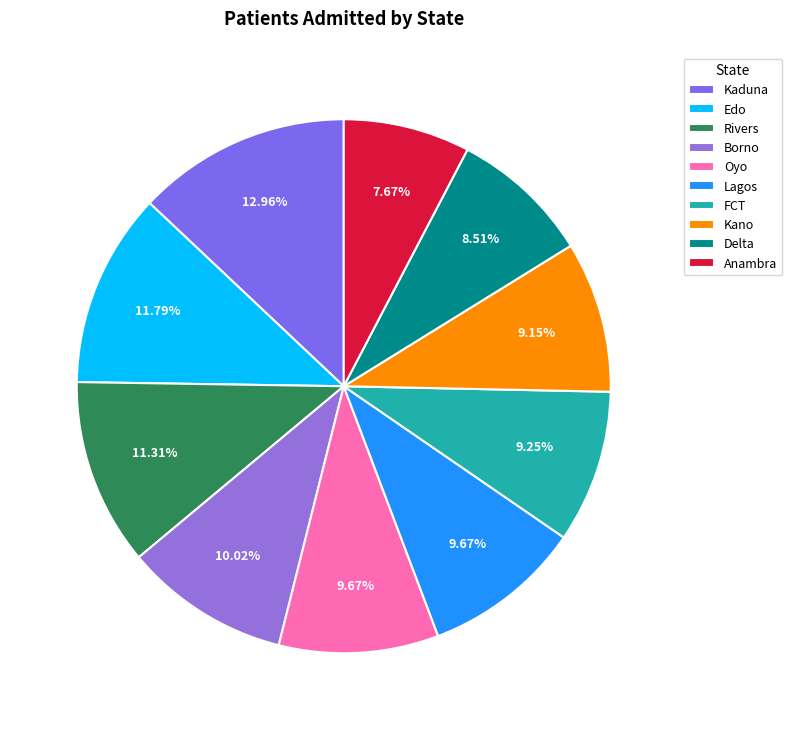

Which category has the smallest portion of the pie?

Anambra